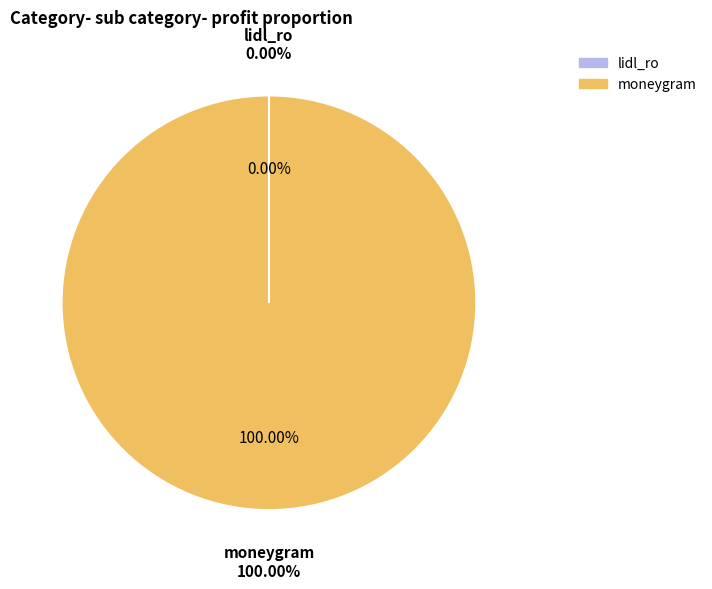

What percentage do lidl_ro and moneygram together represent?

100.0%